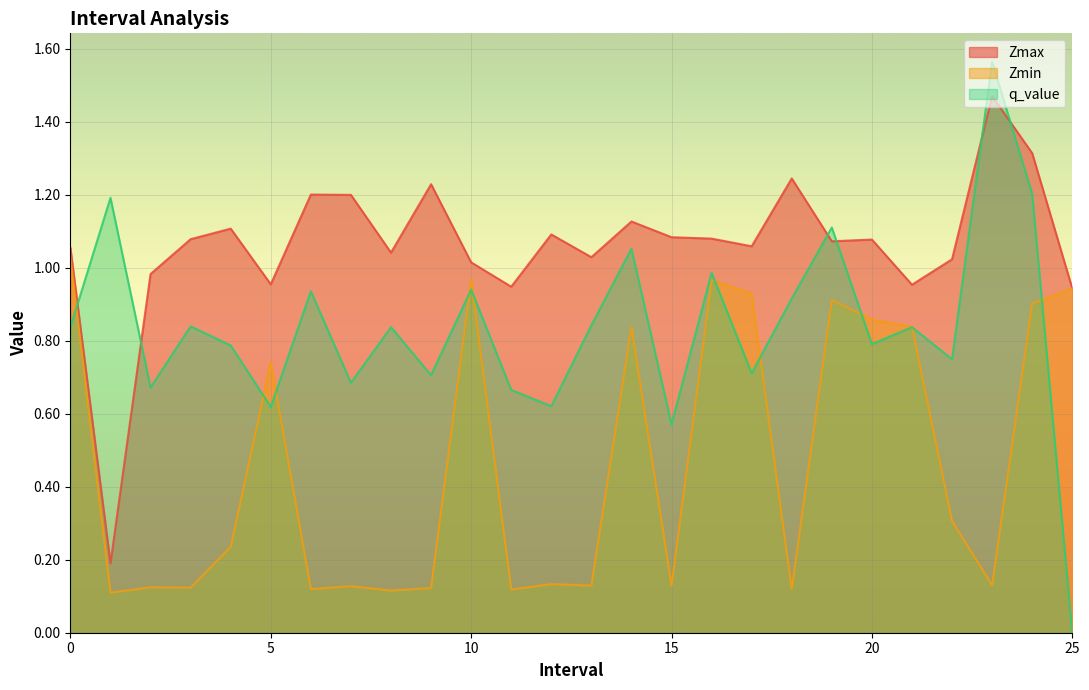

What is the difference between the maximum and minimum values in the Zmin series?

0.9